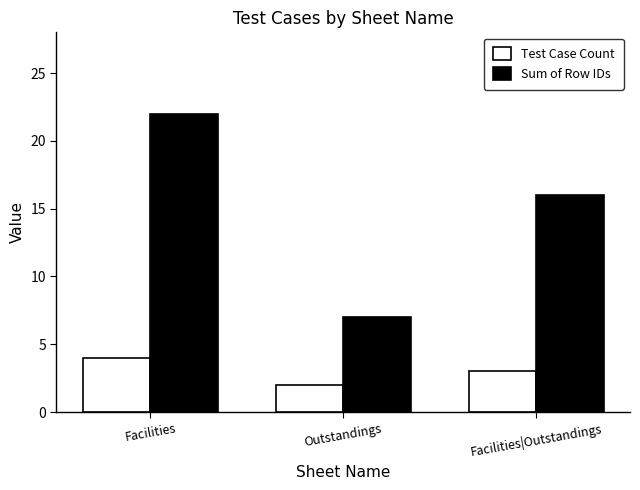

What is the difference between the Test Case Count values at Facilities and Facilities|Outstandings?

1